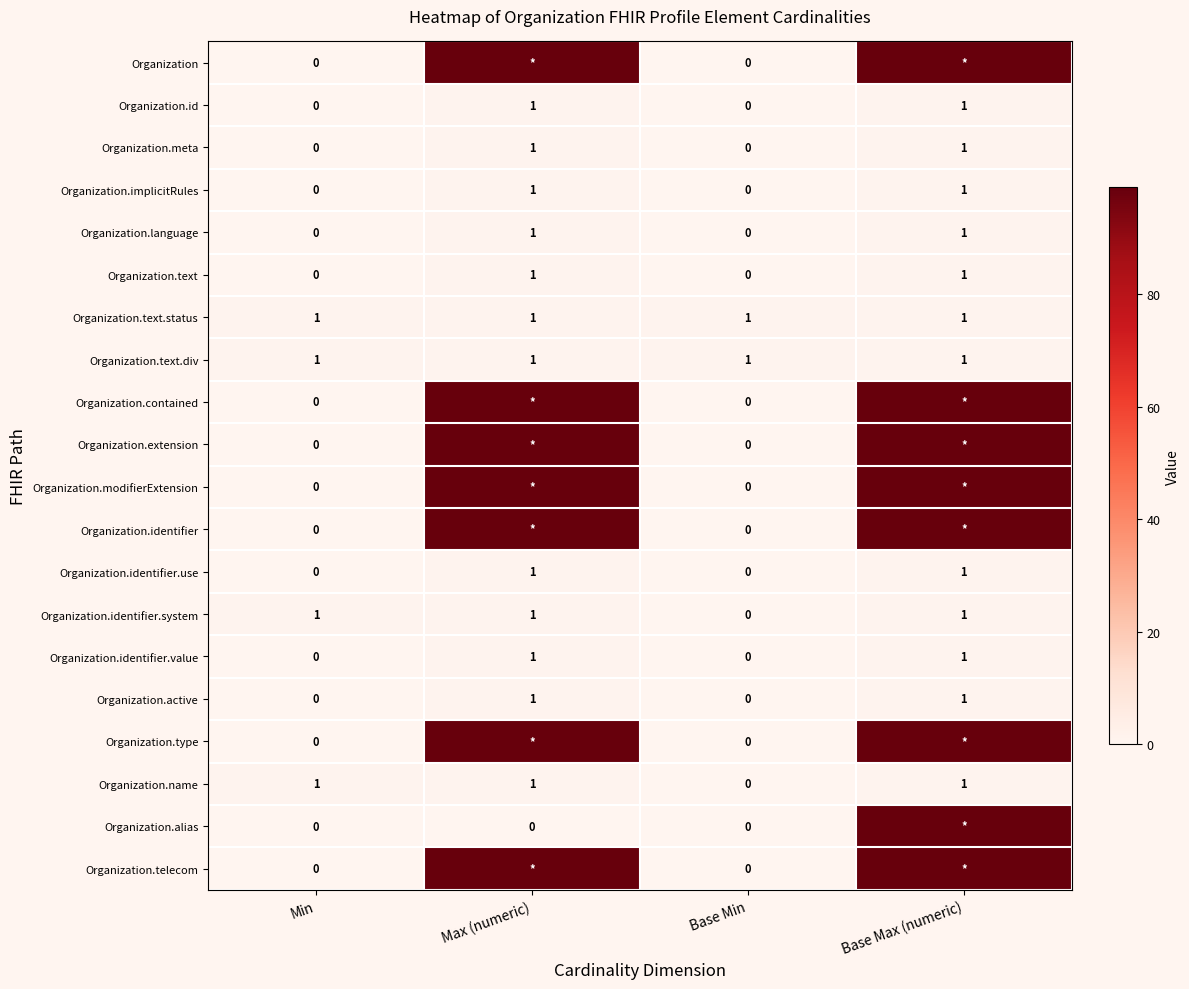

The value of Organization.language at Min is 0. True or false?

True